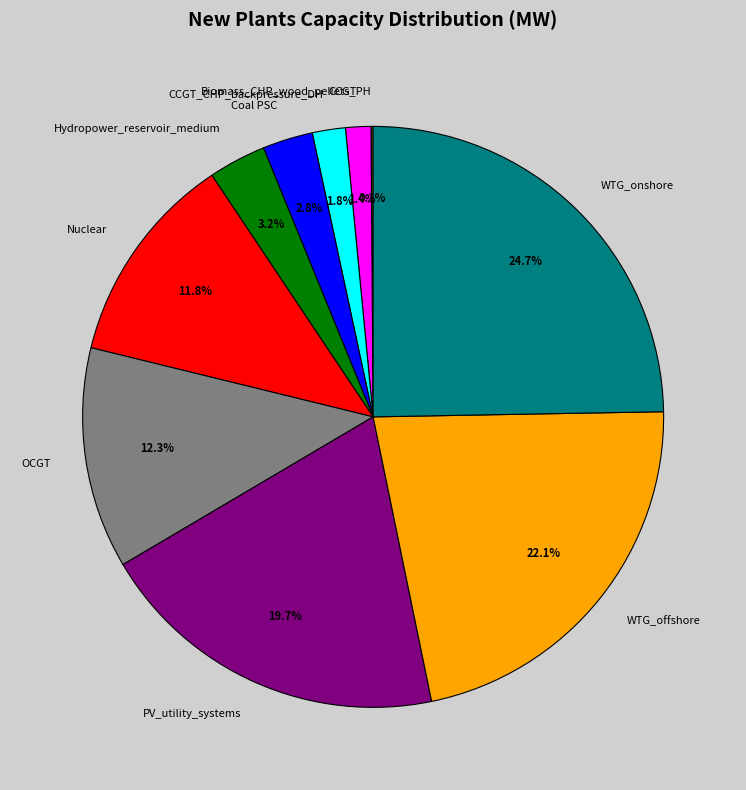

What is the largest slice in the pie chart?

WTG_onshore